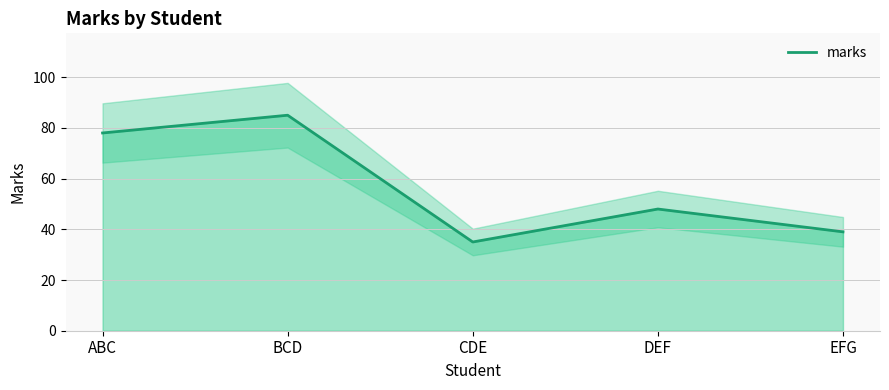

What is the average value?

57